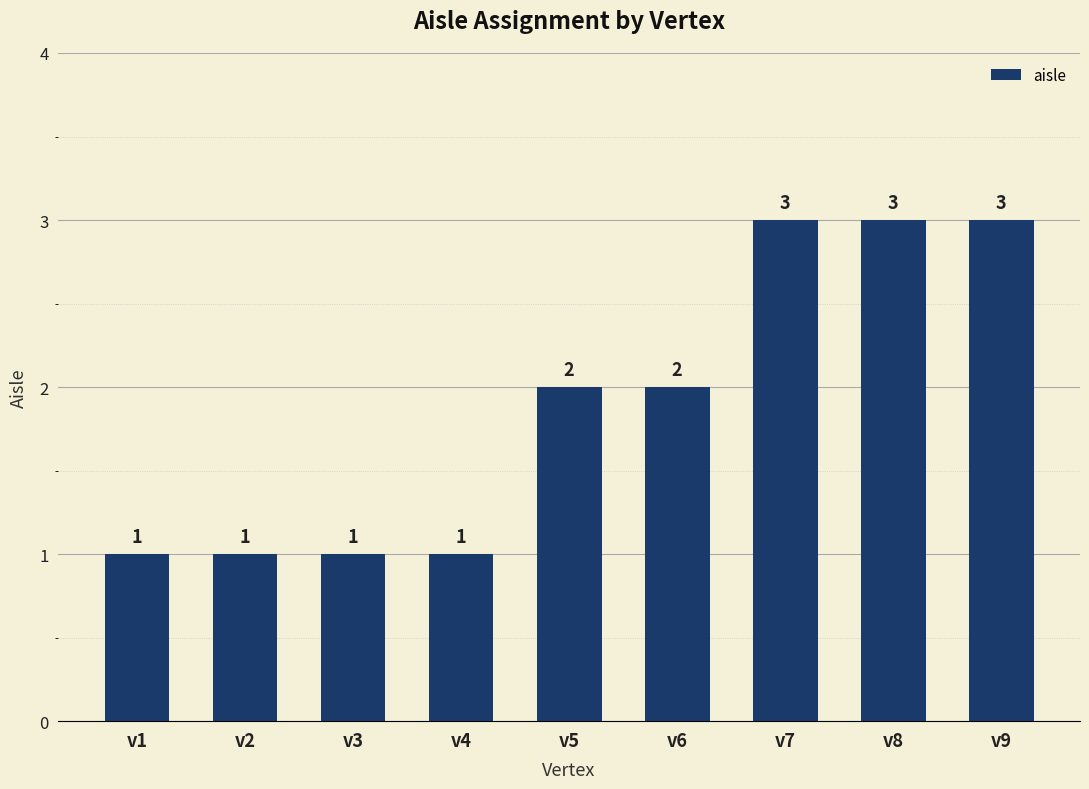

Is it true that the value at v1 is 1?

True